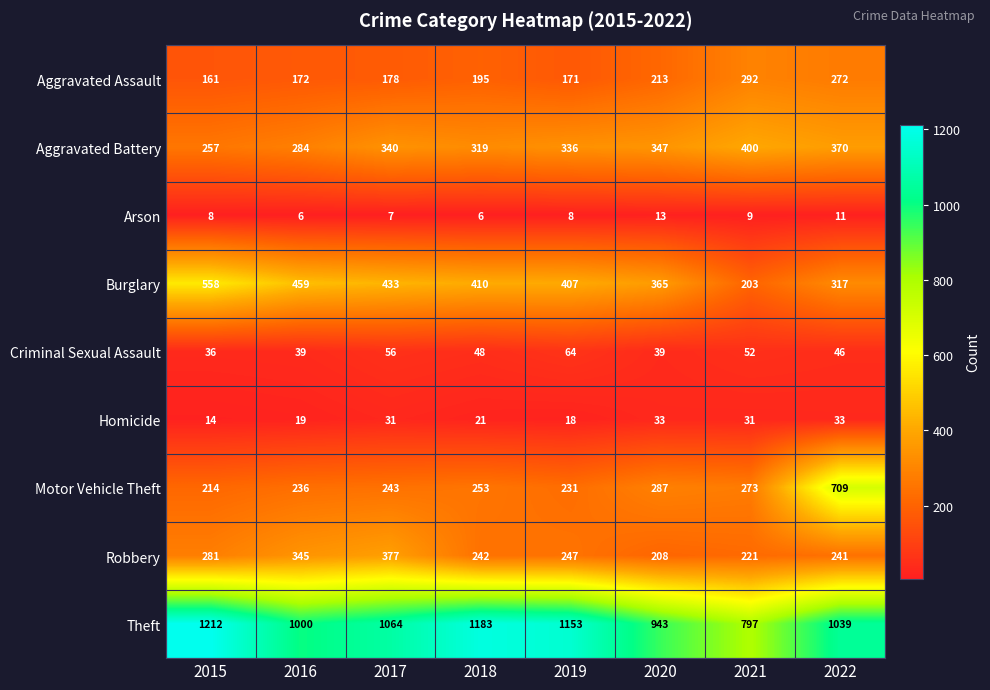

What is the difference between the highest and lowest values at 2015?

1204